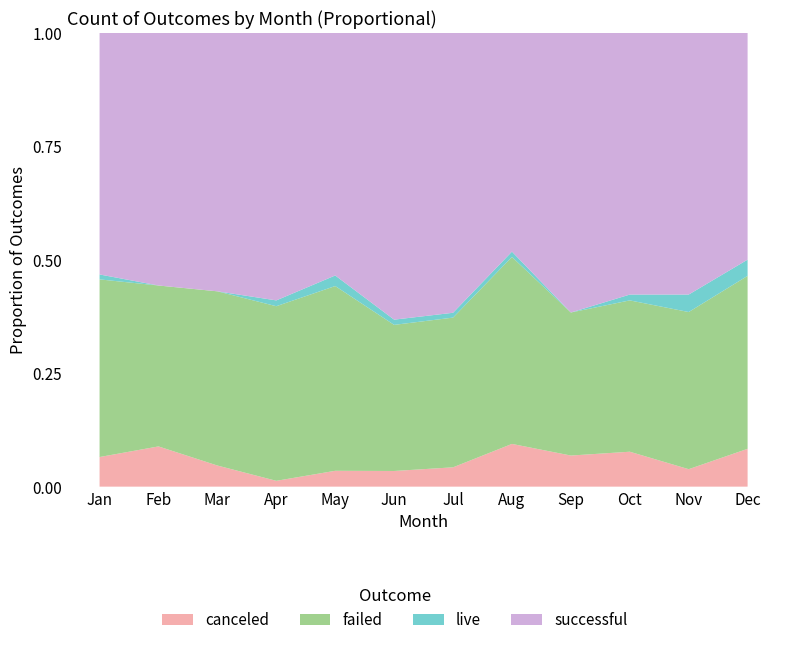

Reading left to right, what are all the values shown in this chart?

canceled: 6	7	4	1	3	3	4	8	5	6	3	7
failed: 36	28	33	30	35	28	31	35	23	26	27	32
live: 1	0	0	1	2	1	1	1	0	1	3	3
successful: 49	44	49	46	46	55	58	41	45	45	45	42